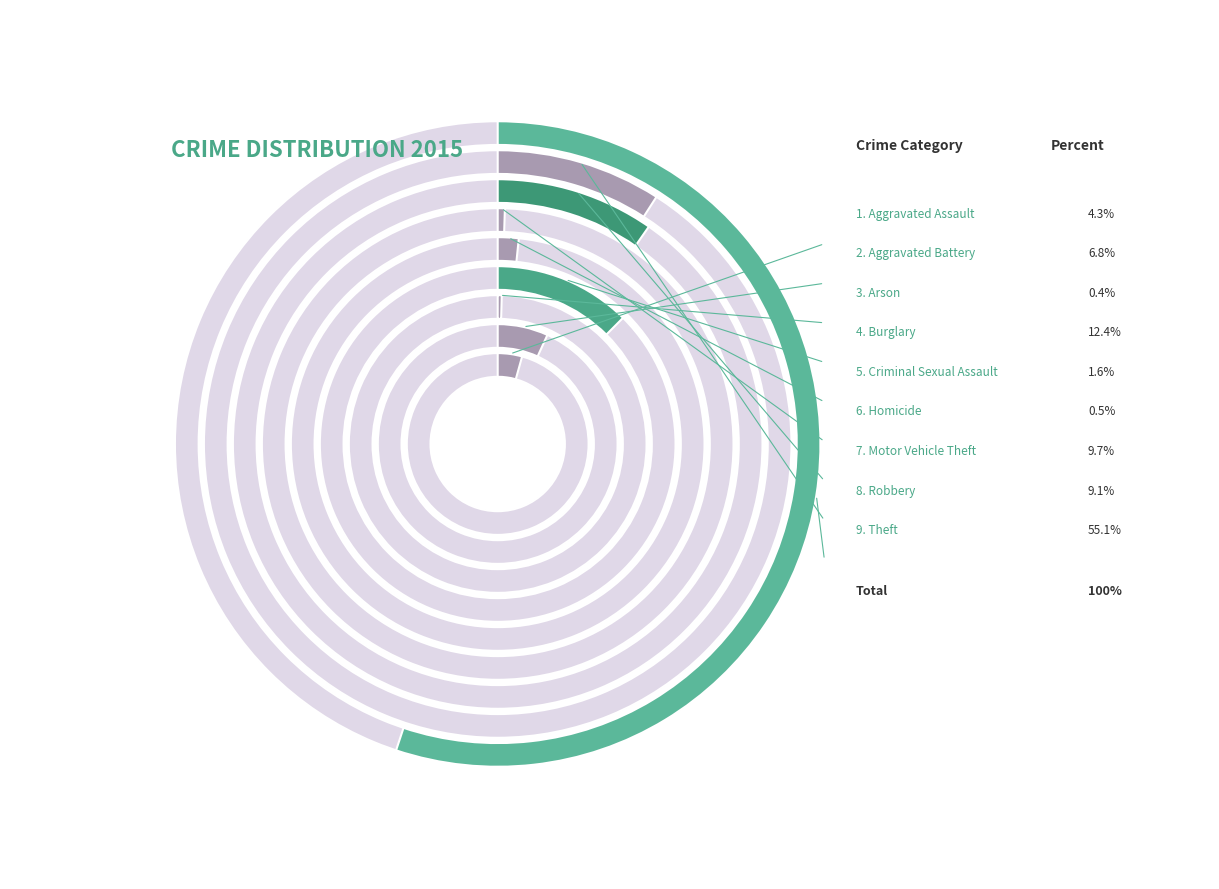

Rank the categories by value from highest to lowest.

Theft, Burglary, Motor Vehicle Theft, Robbery, Aggravated Battery, Aggravated Assault, Criminal Sexual Assault, Homicide, Arson